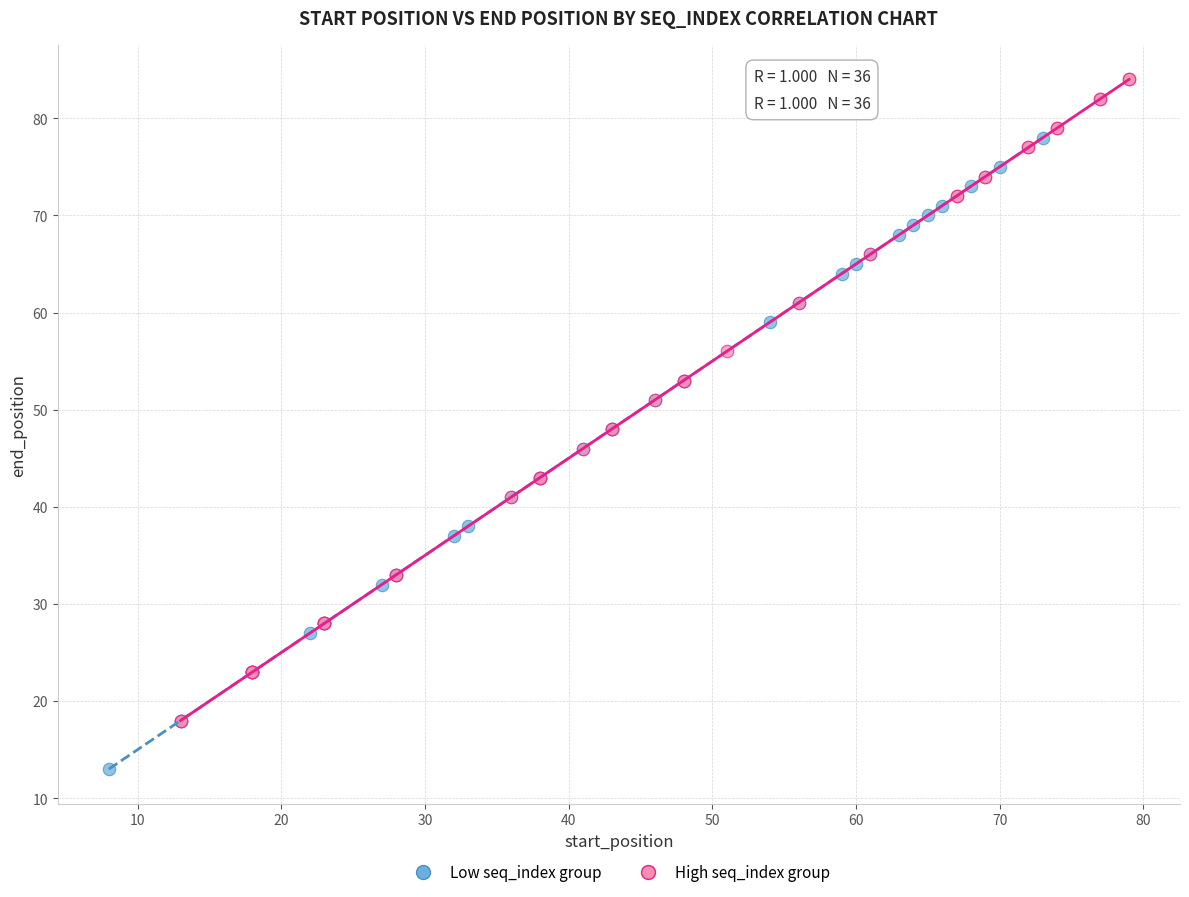

Which series contains the lowest Y value?

Low seq_index group